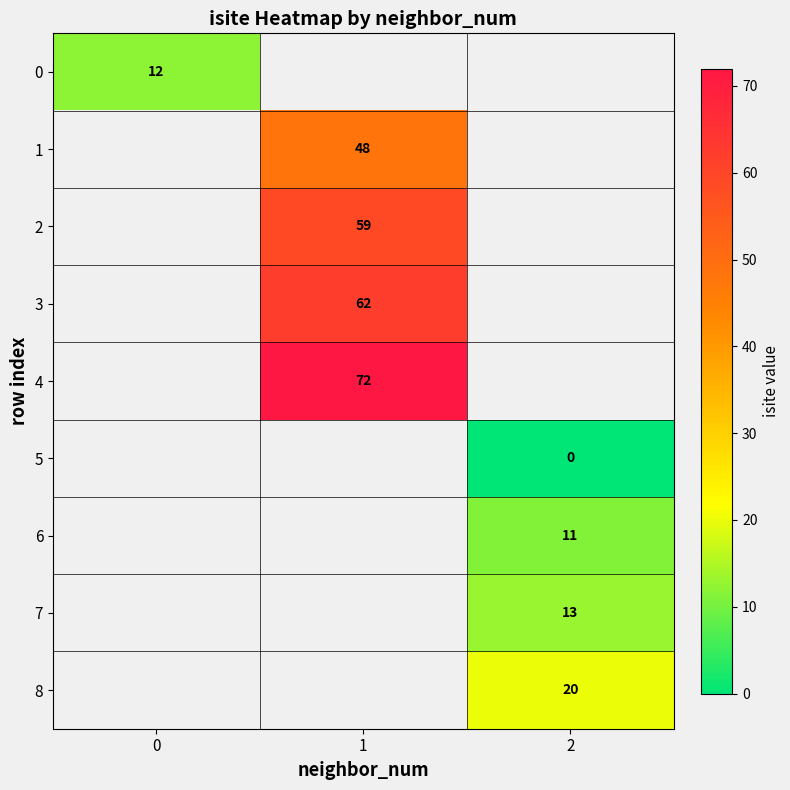

At how many categories does at least one series exceed 13?

2